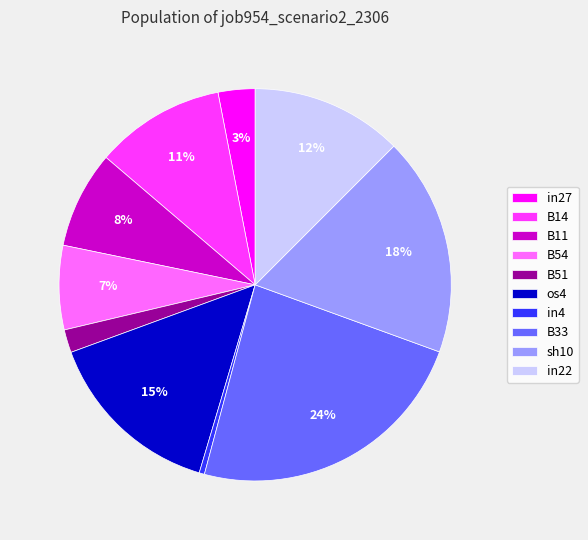

To the nearest percent, what is the average slice percentage?

10%